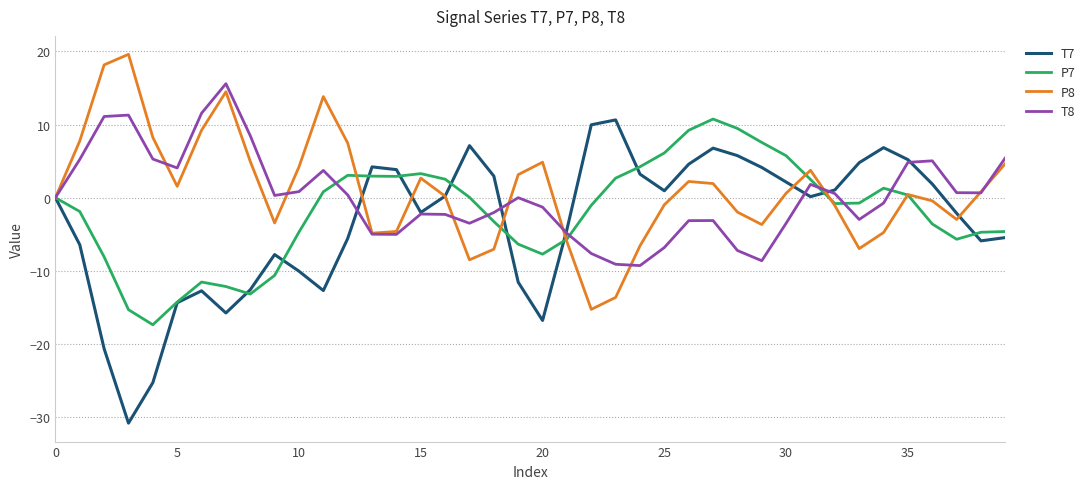

True or false: P7 and T7 intersect in this chart.

True